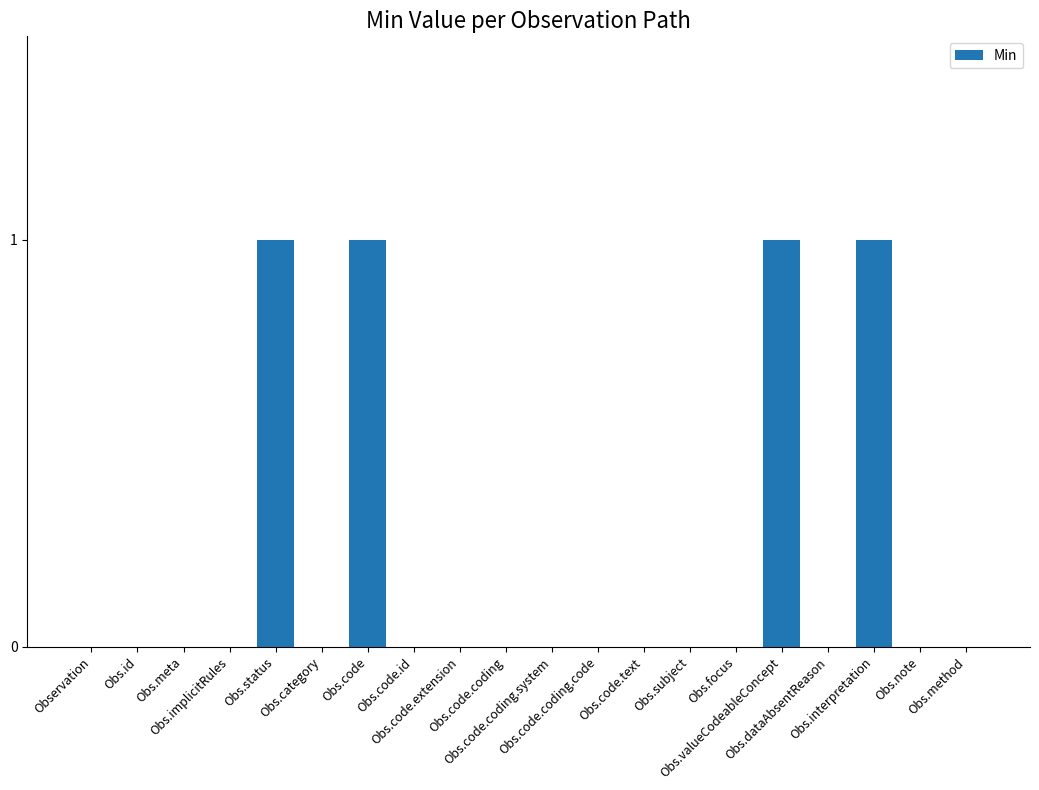

What is the sum of all values?

4